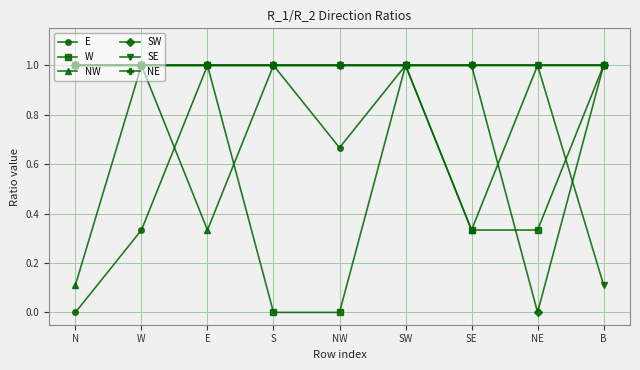

At which label does E reach its minimum?

N